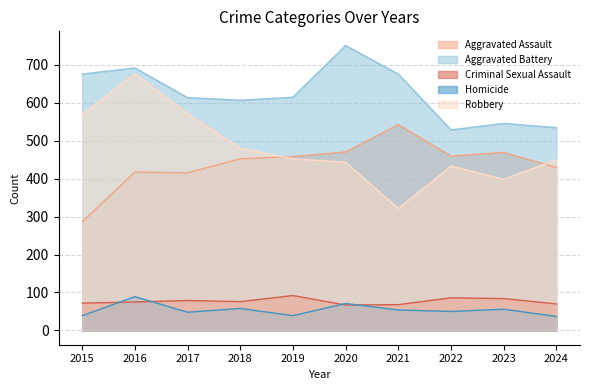

What is the difference between the maximum and minimum values in the Homicide series?

52